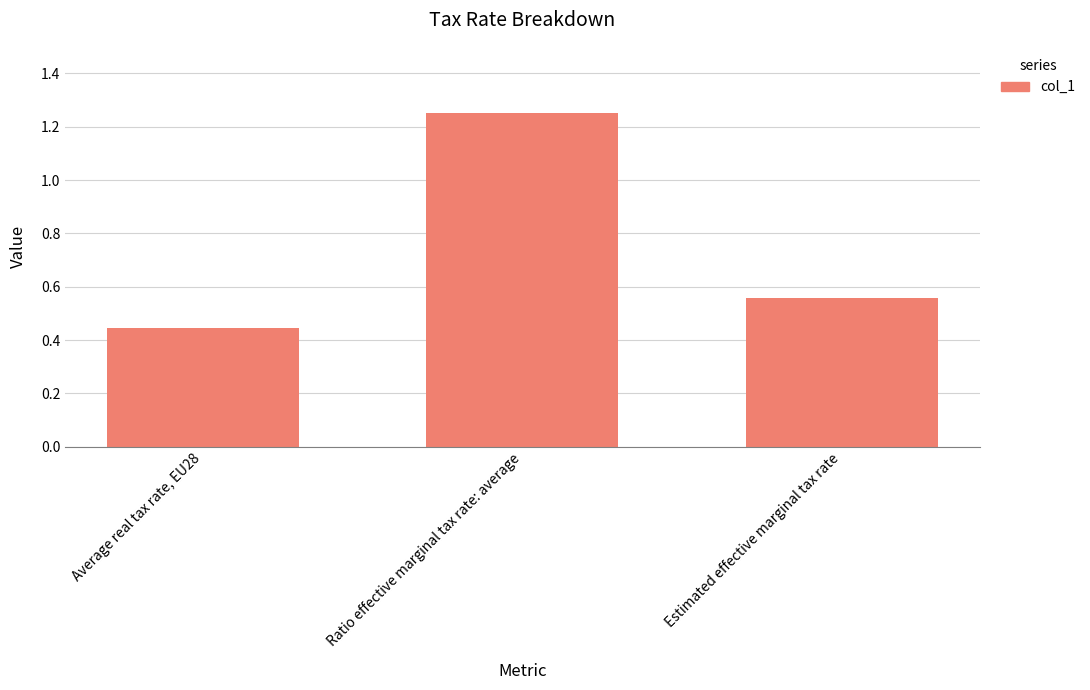

How many values are between 0 and 1?

2